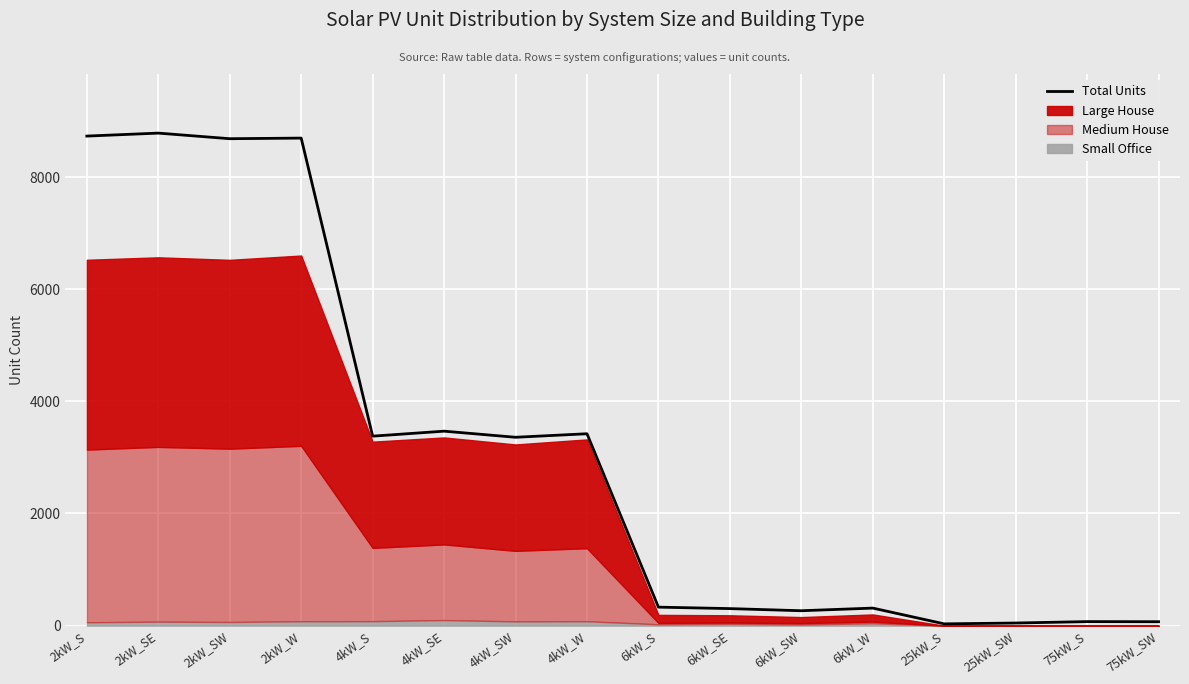

What is the ratio of the value at 2kW_S to the value at 6kW_W?

27.9